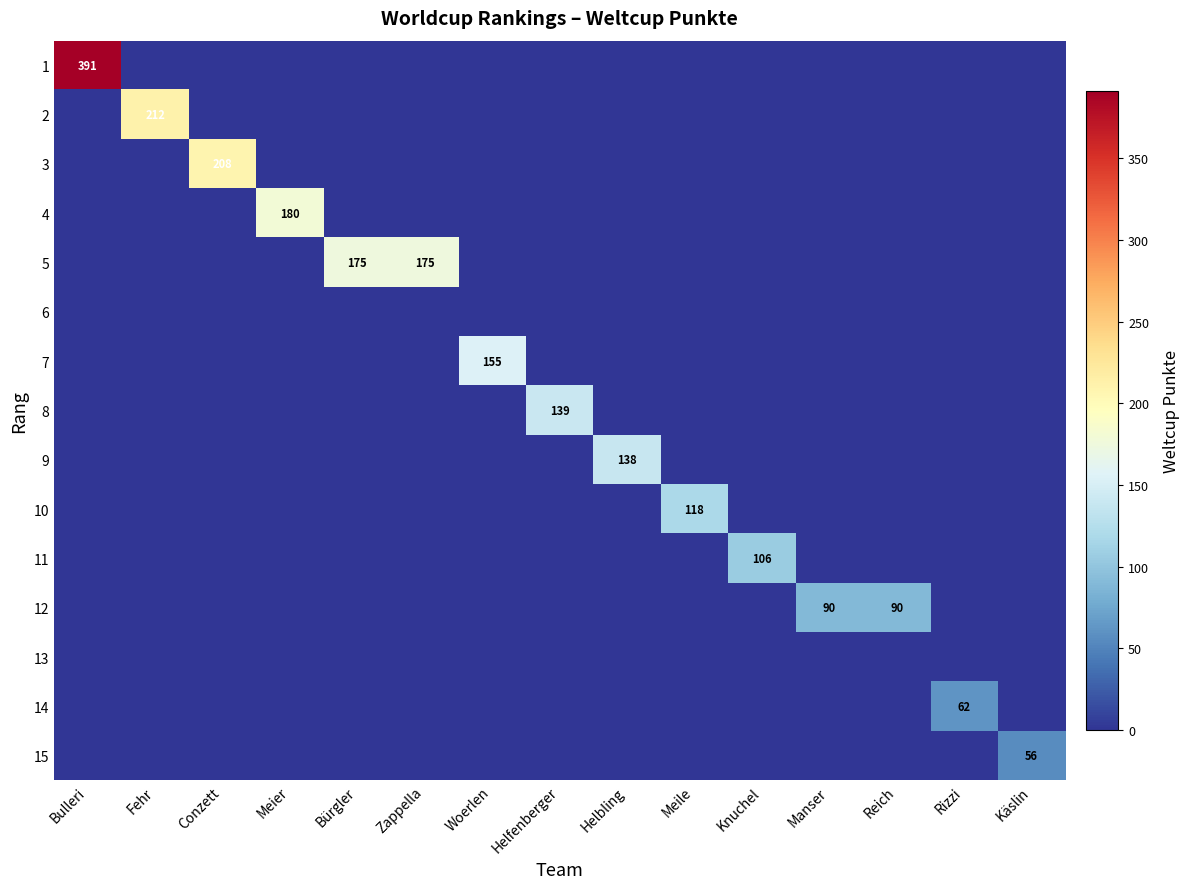

The value of 5 at Conzett is 70. True or false?

False